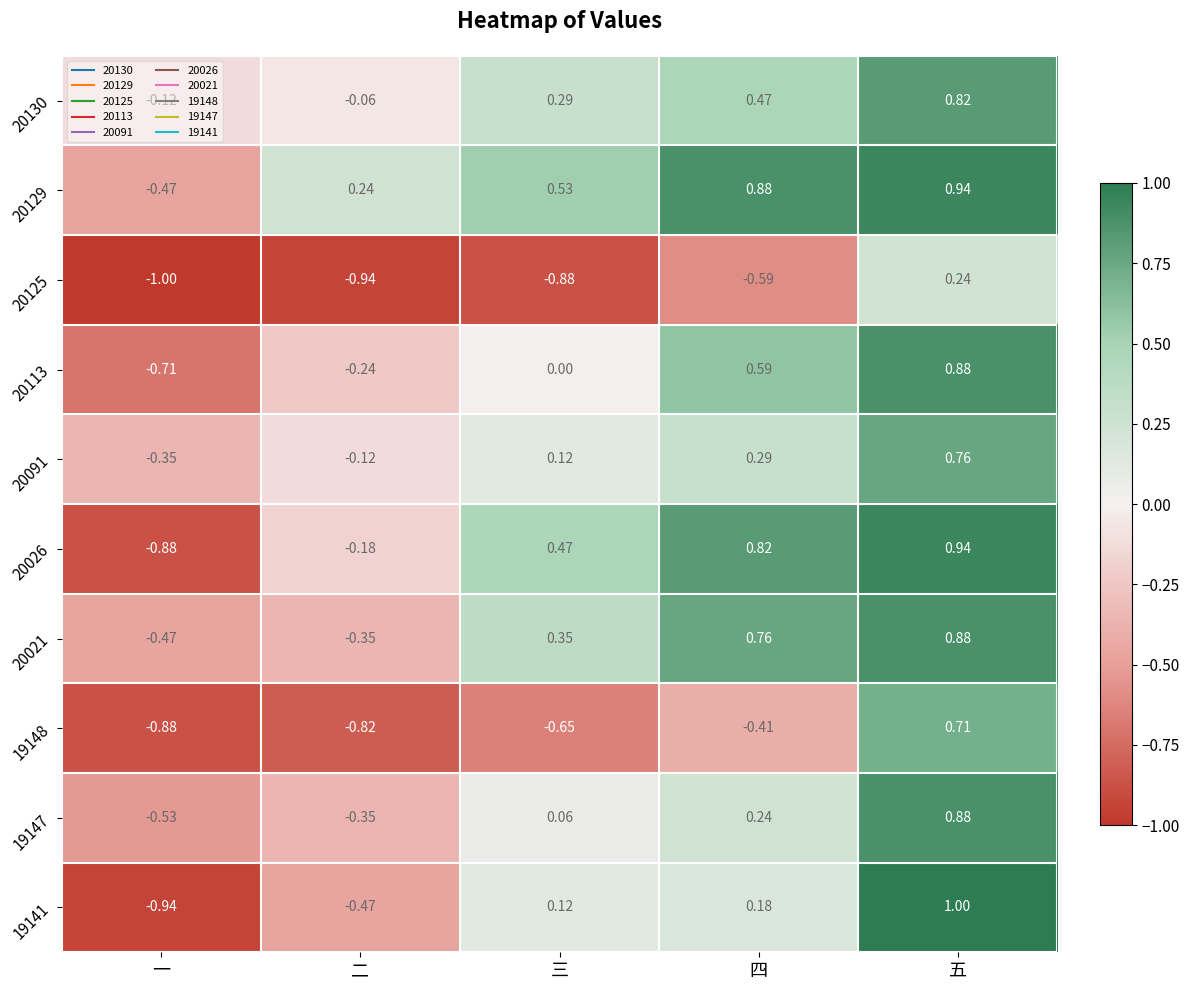

Where does the 19141 series first go above 0?

三